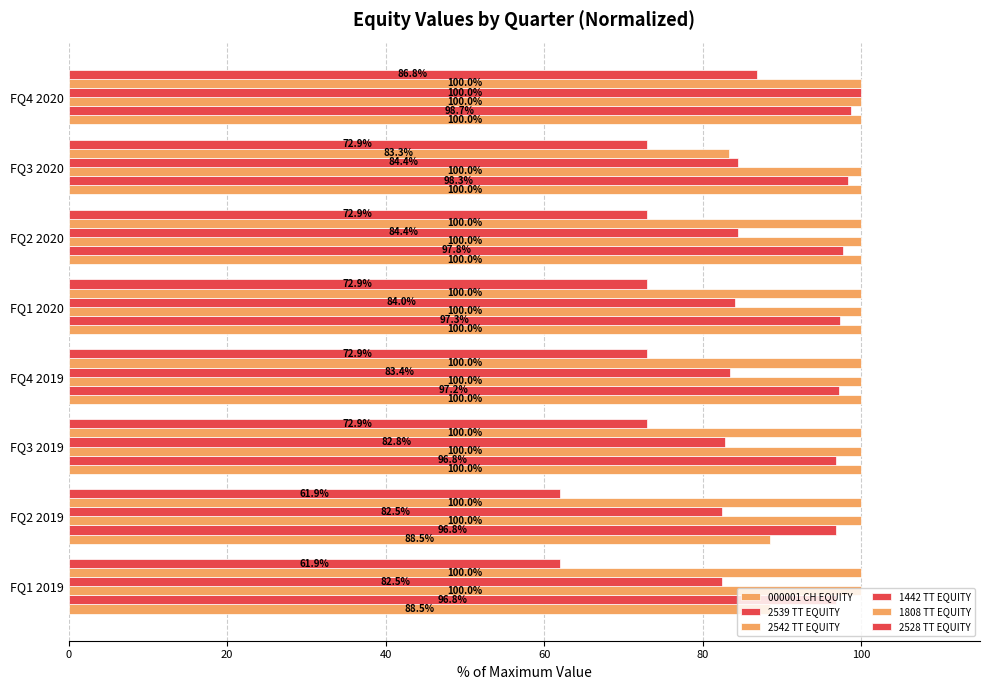

What is the label of the 6th bar from the left?

100